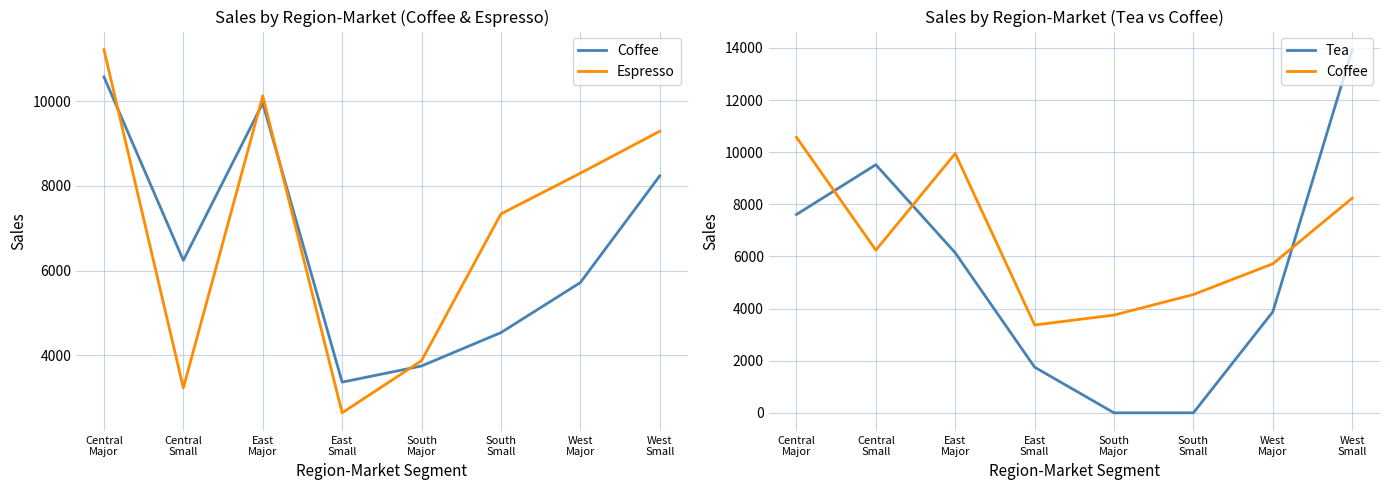

Reading left to right, list all the values displayed in this chart.

Coffee: Central
Major=10571	Central
Small=6242	East
Major=9948	East
Small=3370	South
Major=3751	South
Small=4538	West
Major=5718	West
Small=8235
Espresso: Central
Major=11212	Central
Small=3234	East
Major=10122	East
Small=2646	South
Major=3875	South
Small=7338	West
Major=8298	West
Small=9288
Tea: Central
Major=7609	Central
Small=9519	East
Major=6139	East
Small=1751	South
Major=0	South
Small=0	West
Major=3875	West
Small=13931